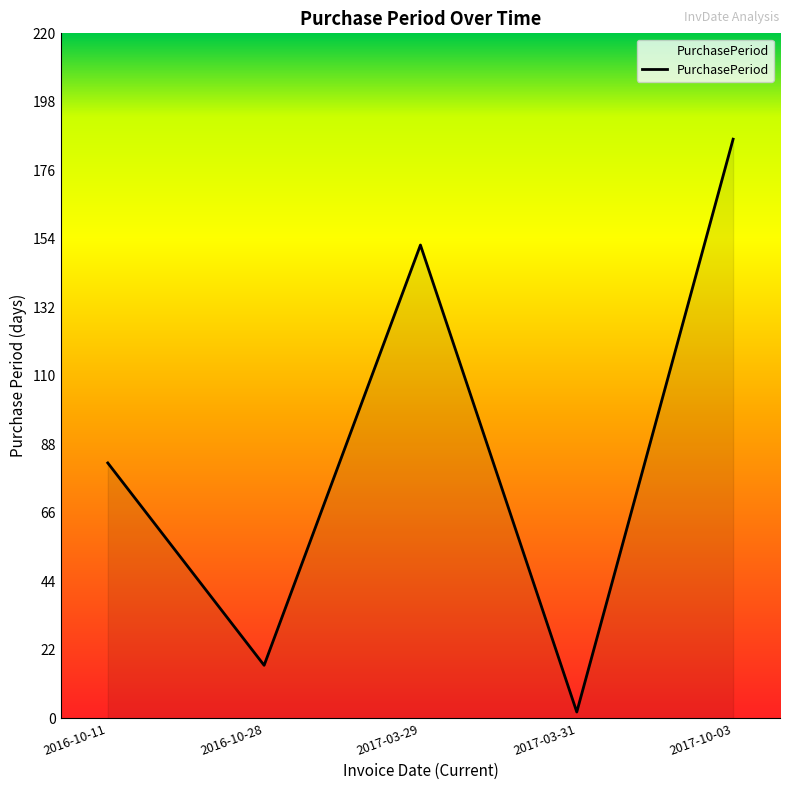

What is the sum of the values at 2017-03-29 and 2017-10-03?

338